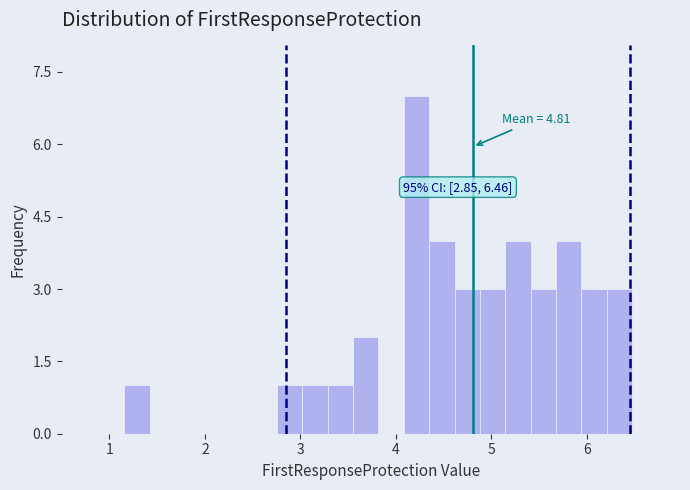

Read against the x-axis, roughly where is the centre of the tallest bar?

4.2